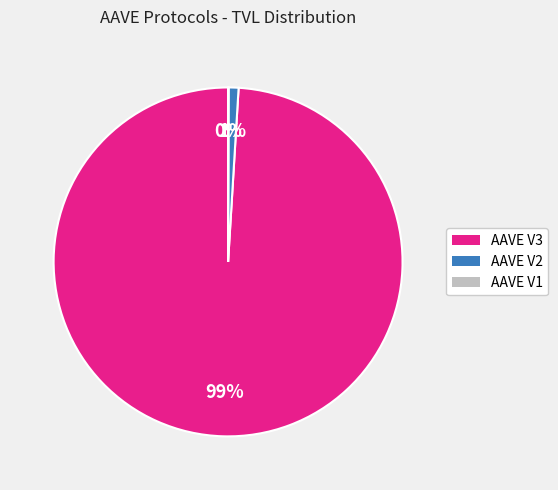

To the nearest percent, what is the combined percentage of AAVE V2 and AAVE V3?

100%